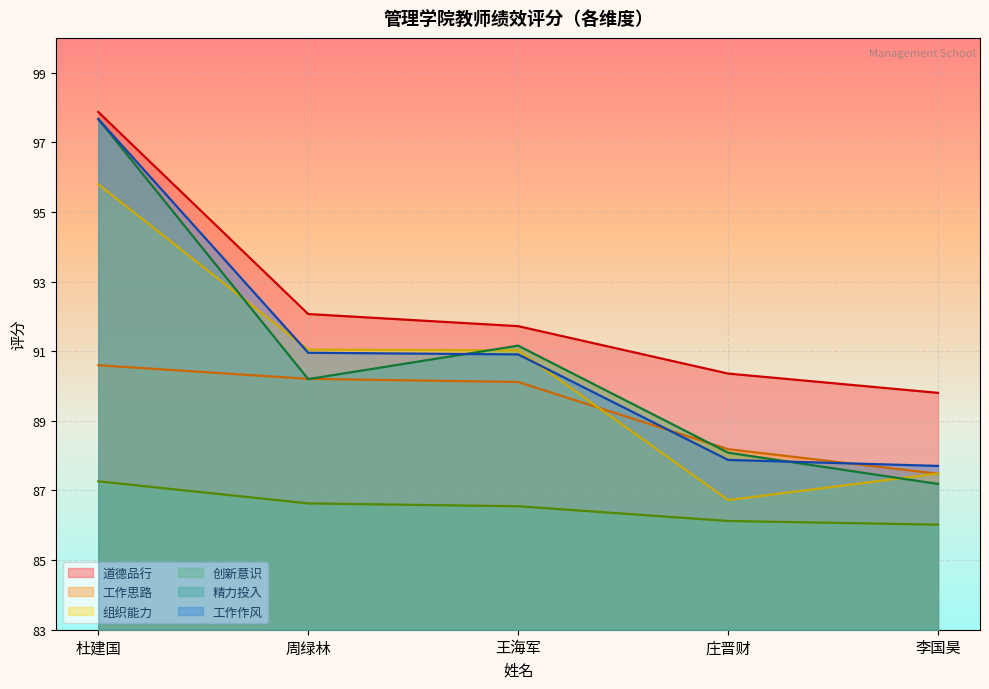

True or false: 精力投入 and 创新意识 cross at least once.

False